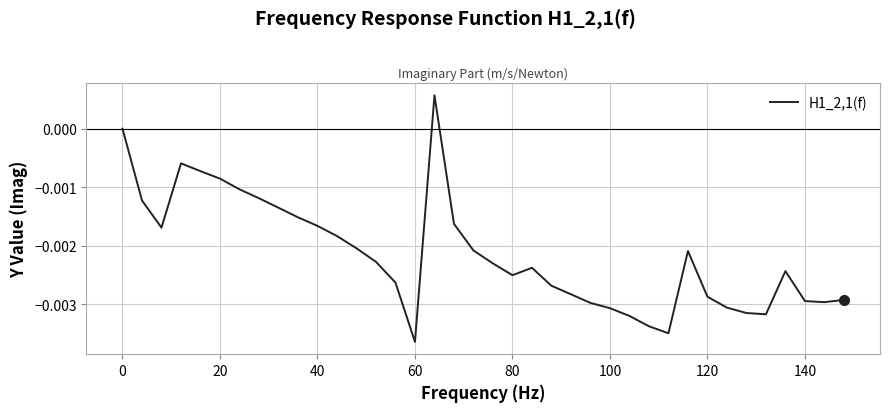

At which category does the chart reach its minimum across all series?

60